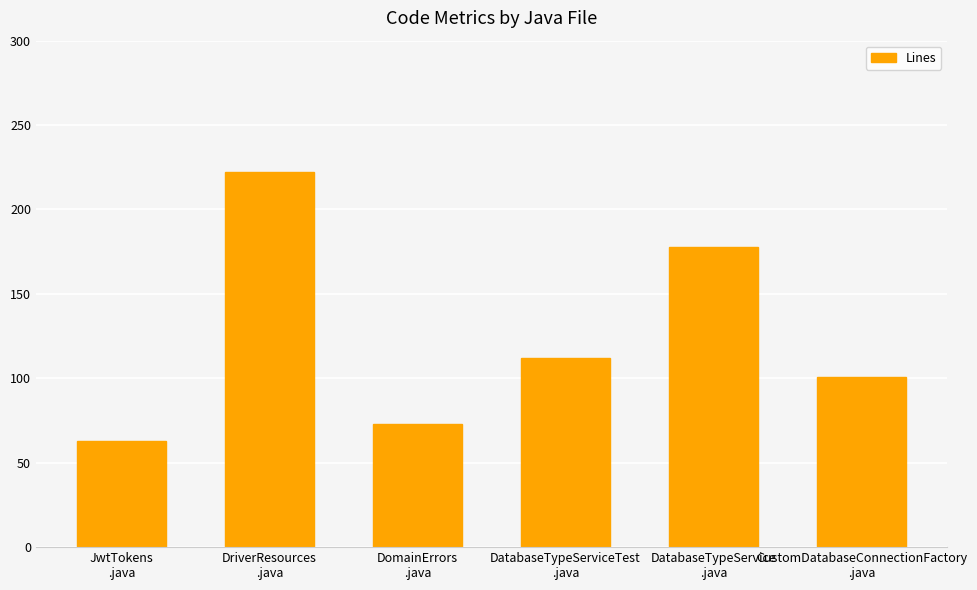

Approximately how many times larger is the value at CustomDatabaseConnectionFactory
.java compared to DomainErrors
.java?

1.4